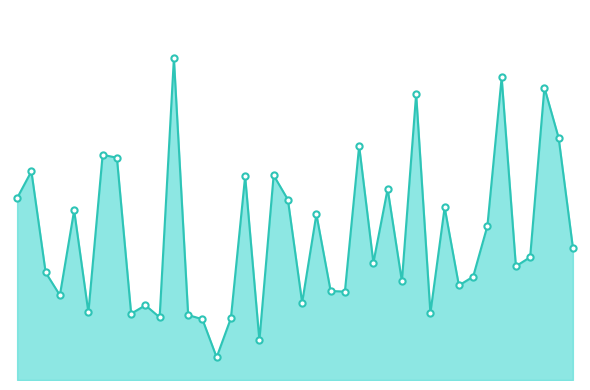

Does the chart have visible grid lines?

No